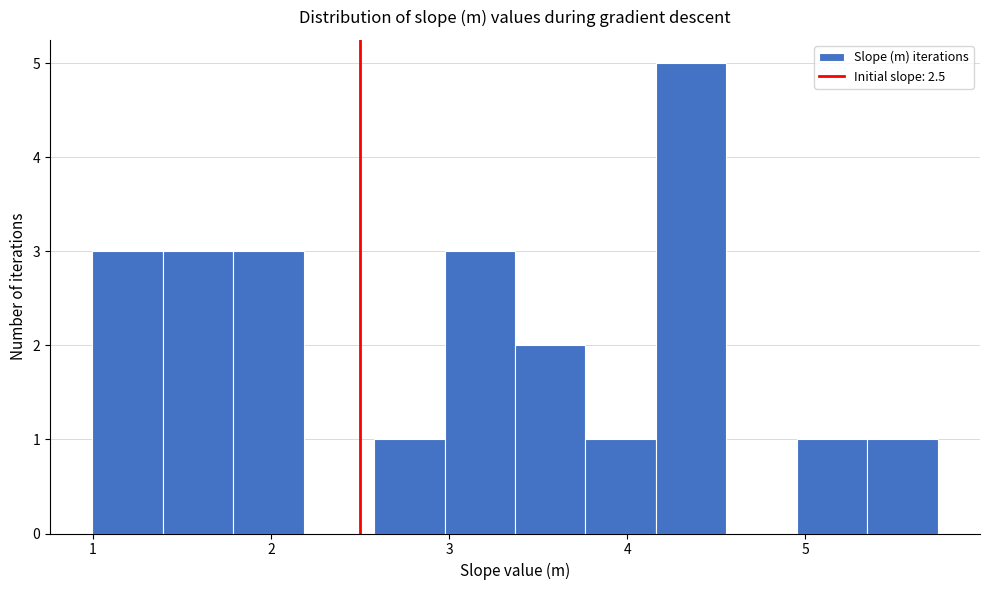

Around what value on the x-axis is the tallest bar? Give the approximate position of its centre, as read against the axis.

4.4